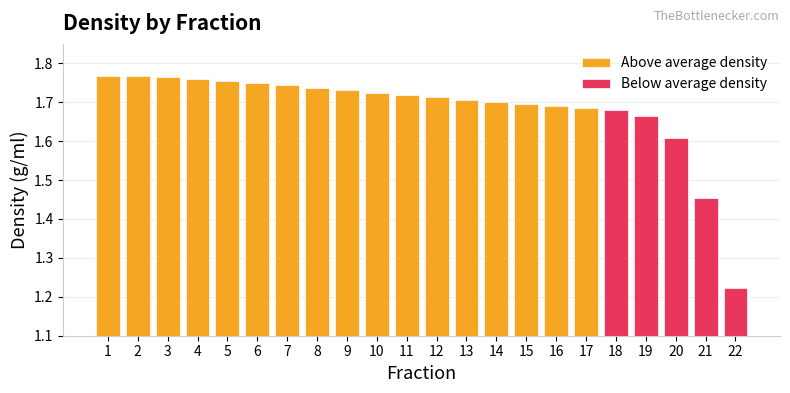

What is the value of the 6th bar from the left?

1.7